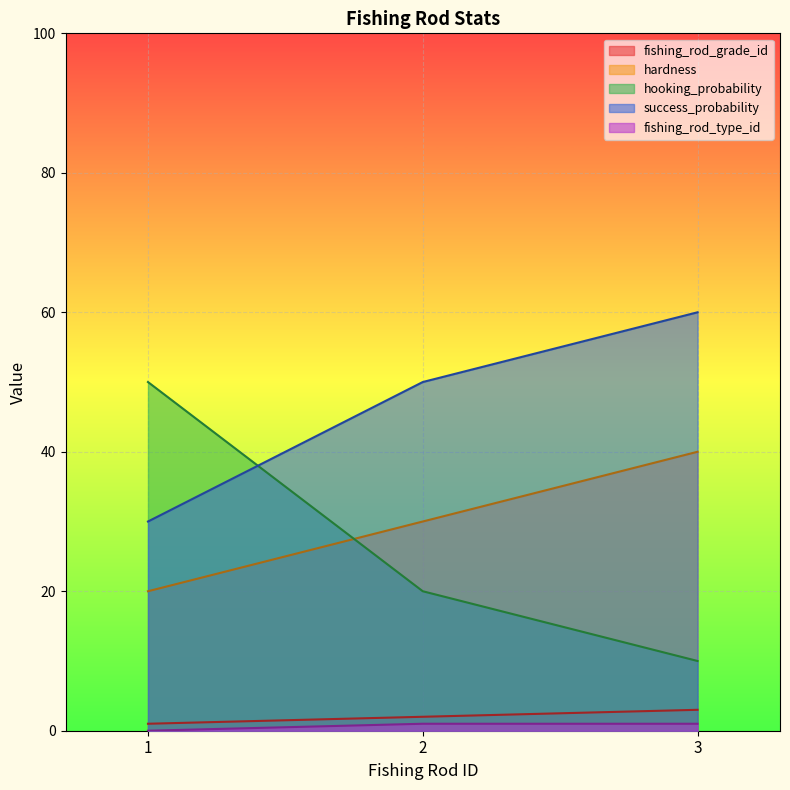

What is the spread (max minus min) of values at 2?

49